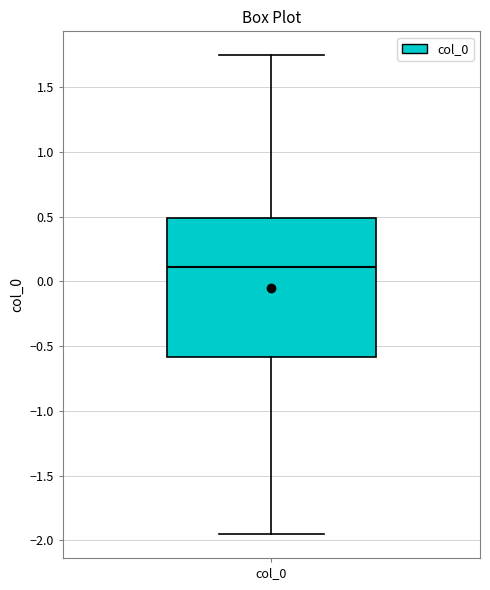

Transcribe this box plot: give where the median line is, the range the box spans, and where the two whiskers end, as read against the y-axis. The values are not printed on the chart, so give them approximately, as read against the axis.

median 0.10, box -0.60 to 0.50, whiskers -1.95 to 1.75